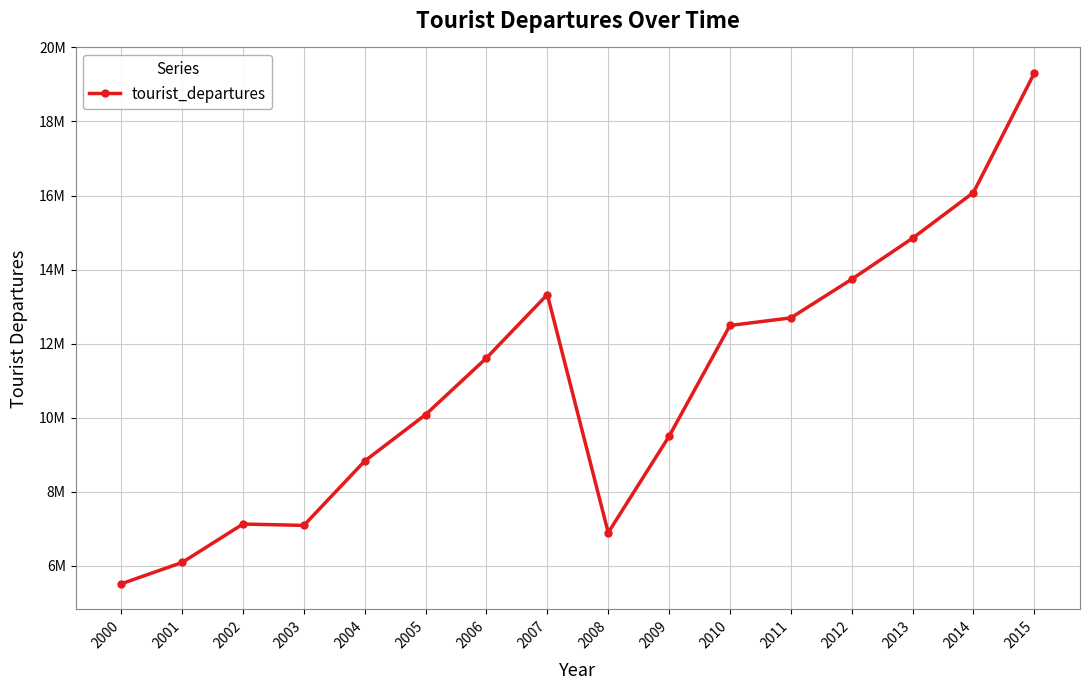

At which label does the data first exceed 11609879?

2007